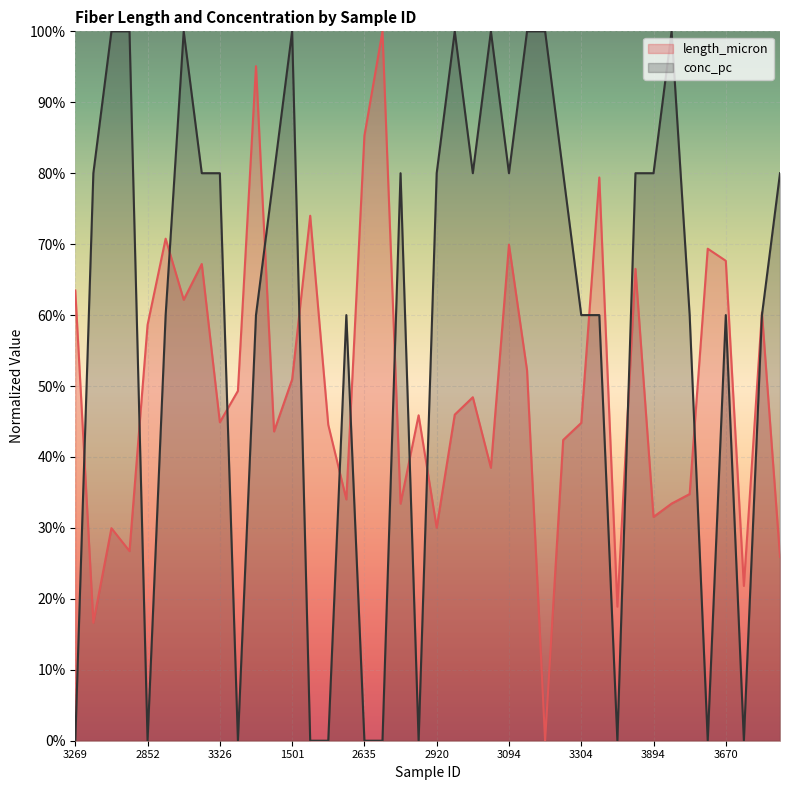

What is the greatest value displayed?

1.0